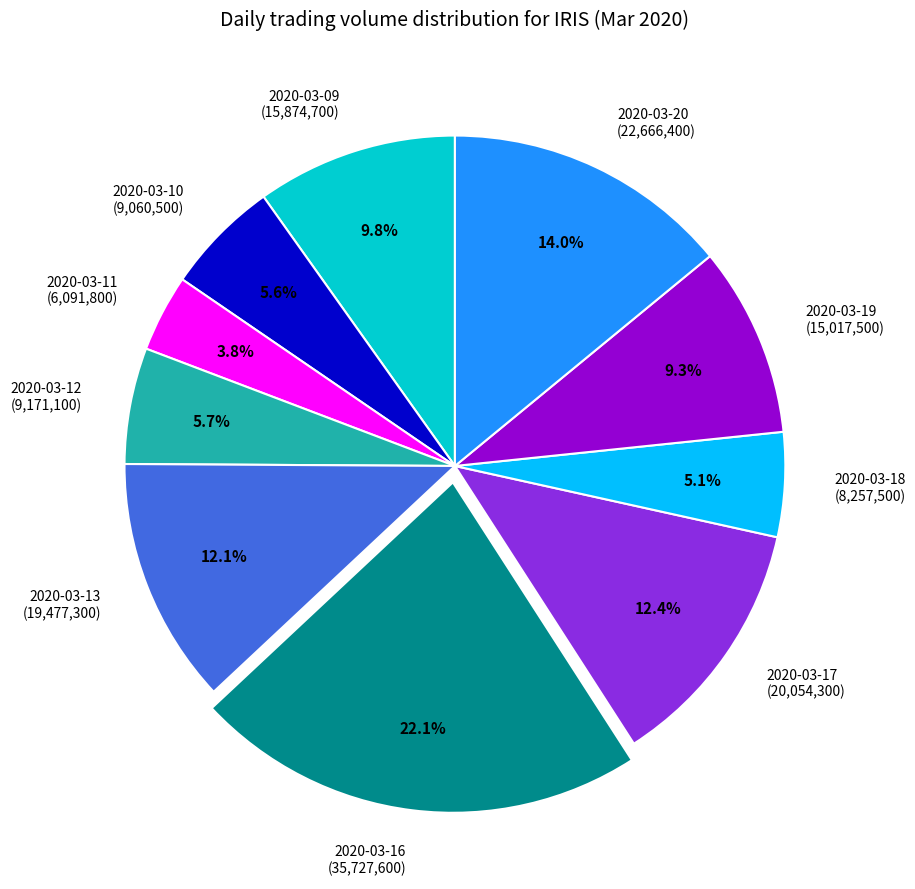

How many segments does this pie chart have?

10